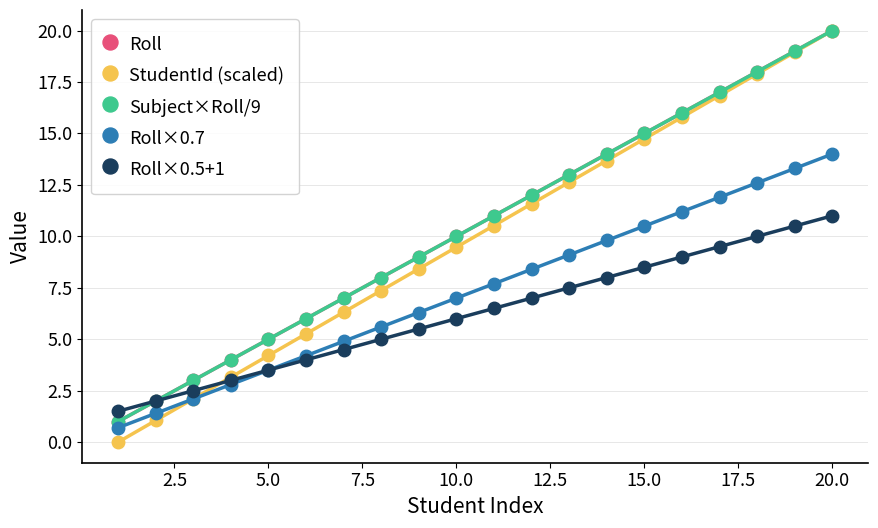

How many values in the Subject×Roll/9 series are below 11?

10